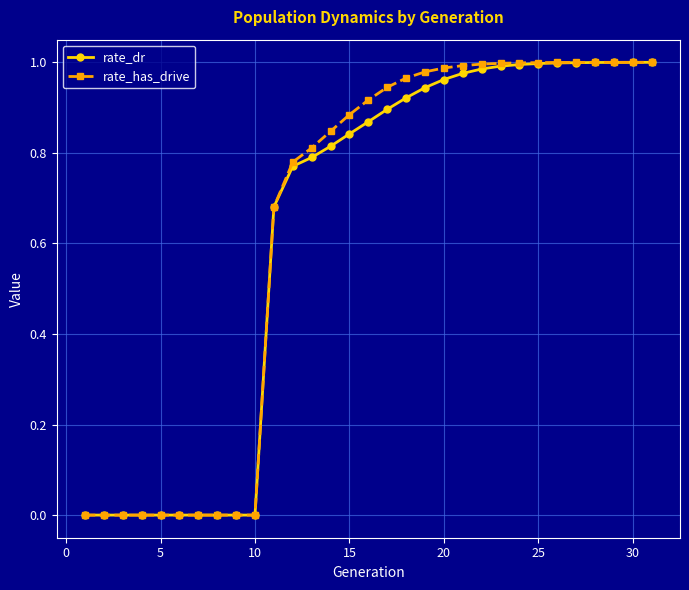

Which series has the largest range (max minus min)?

rate_has_drive